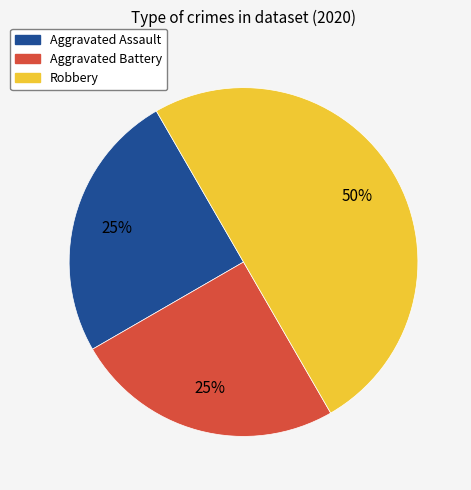

To the nearest percent, what is the combined percentage of Aggravated Assault and Aggravated Battery?

50%